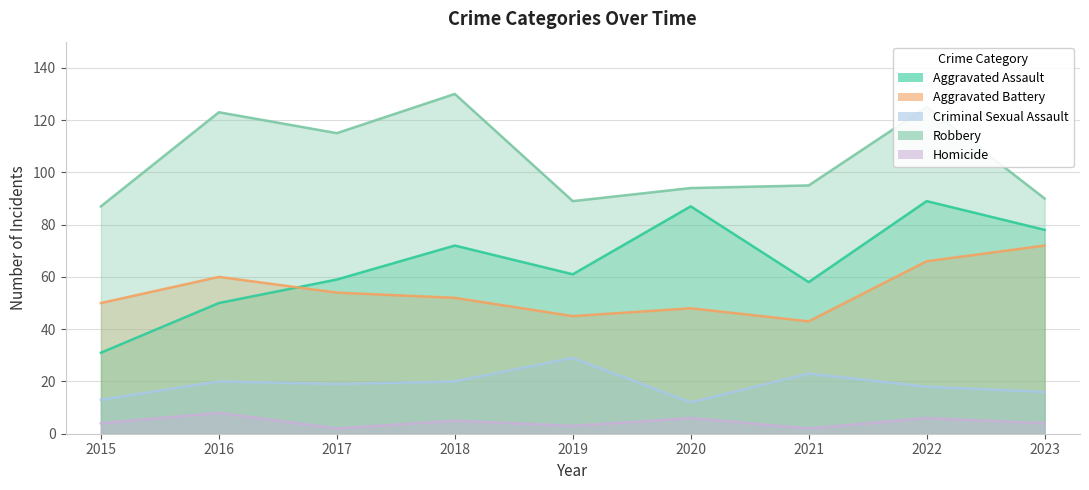

What is the sum of the Robbery values at 2017 and 2016?

238